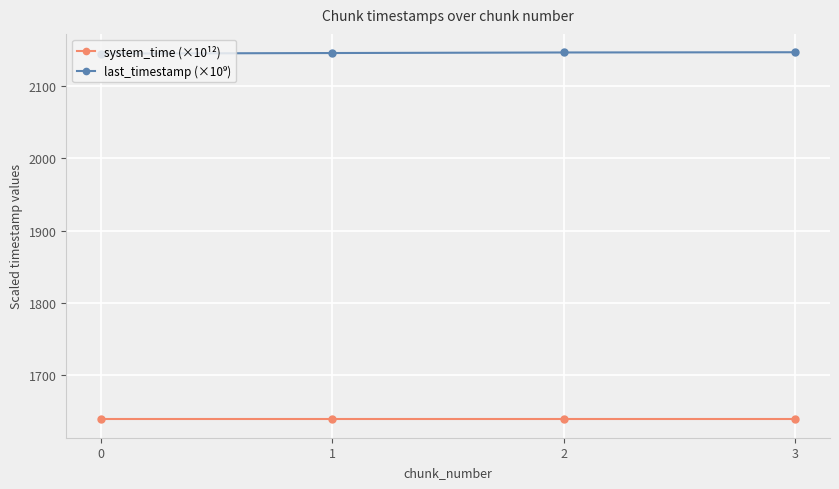

Does the chart display data point markers on the line(s)?

Yes